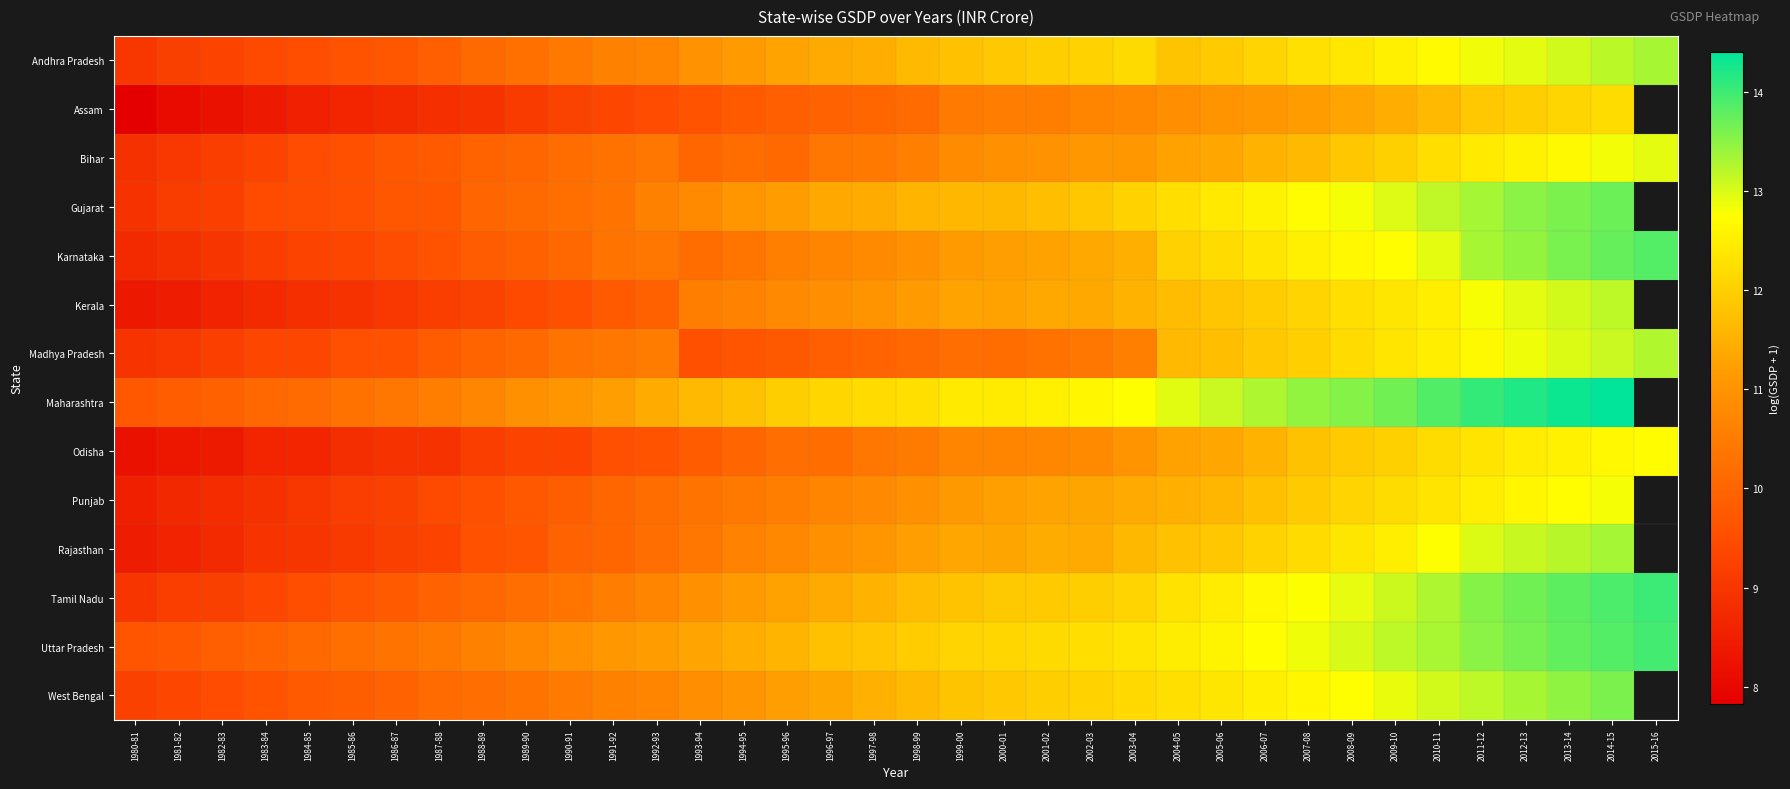

Which series changed the most between 1995-96 and 2014-15?

Madhya Pradesh